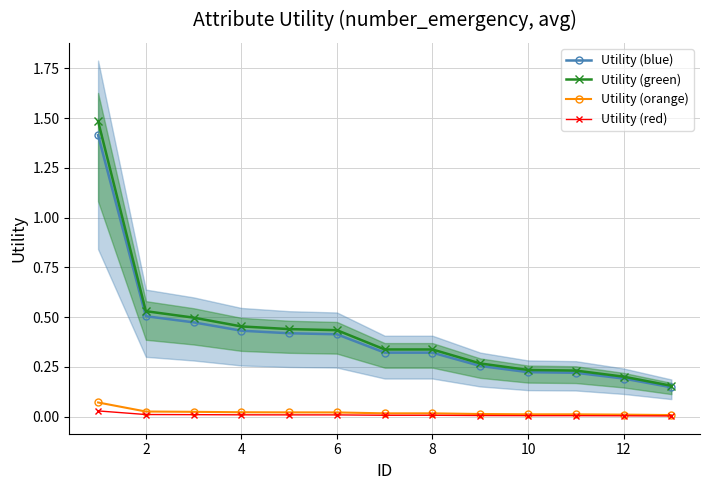

True or false: Utility (blue) and Utility (orange) intersect in this chart.

False